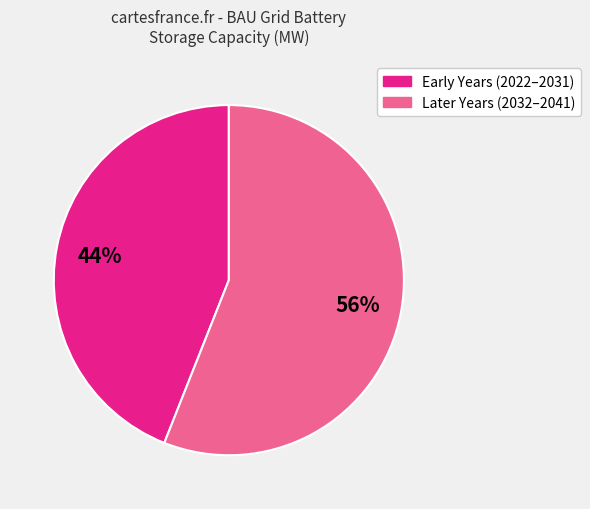

To the nearest percent, what is the difference between the largest and smallest slice percentages?

12%